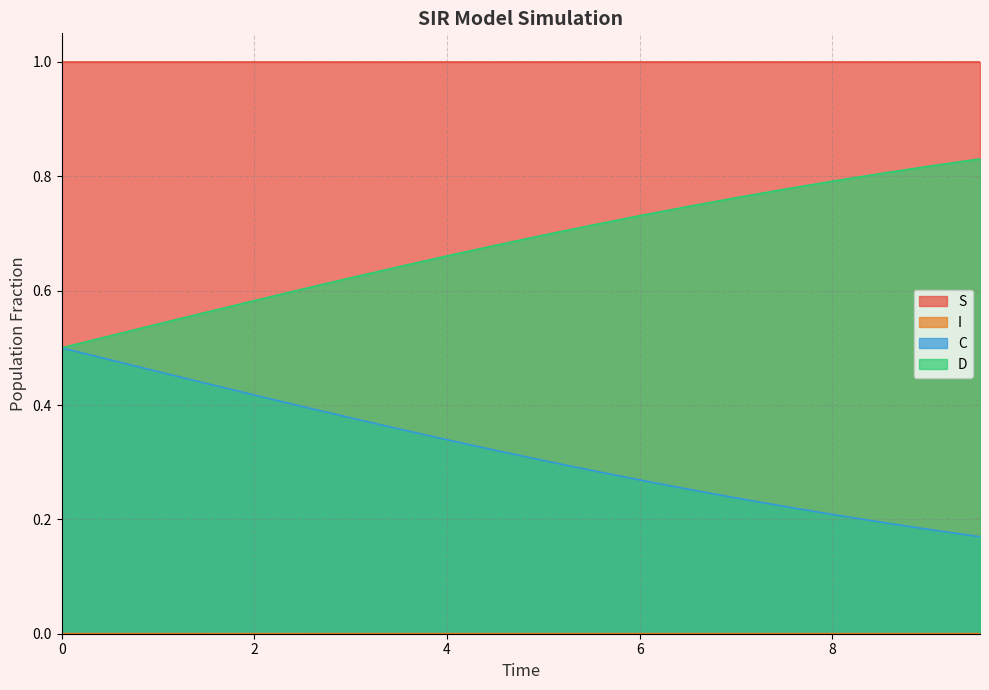

Count the I values in the range 0 to 1.

20